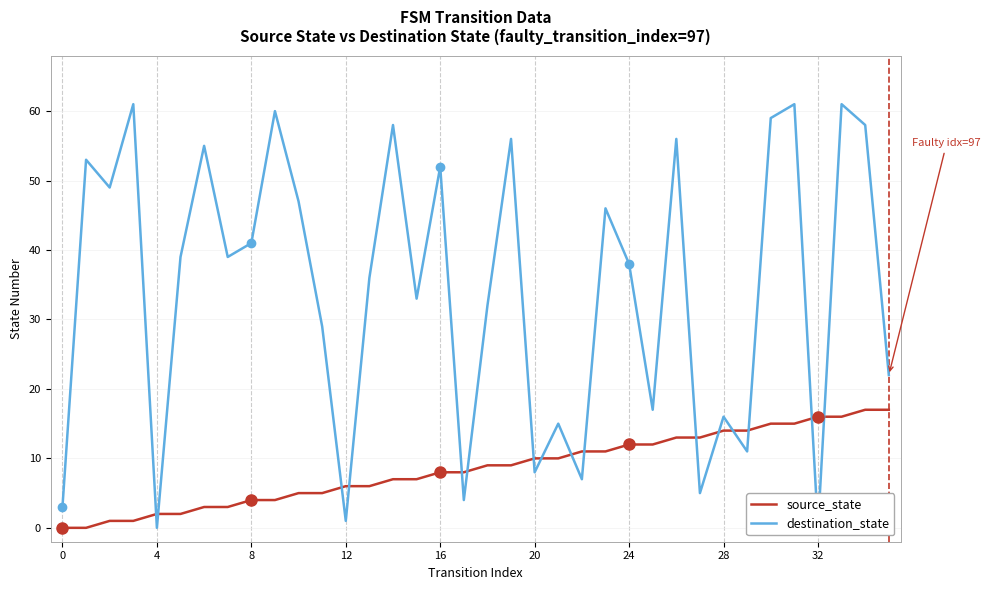

What is the highest value of the source_state series?

17